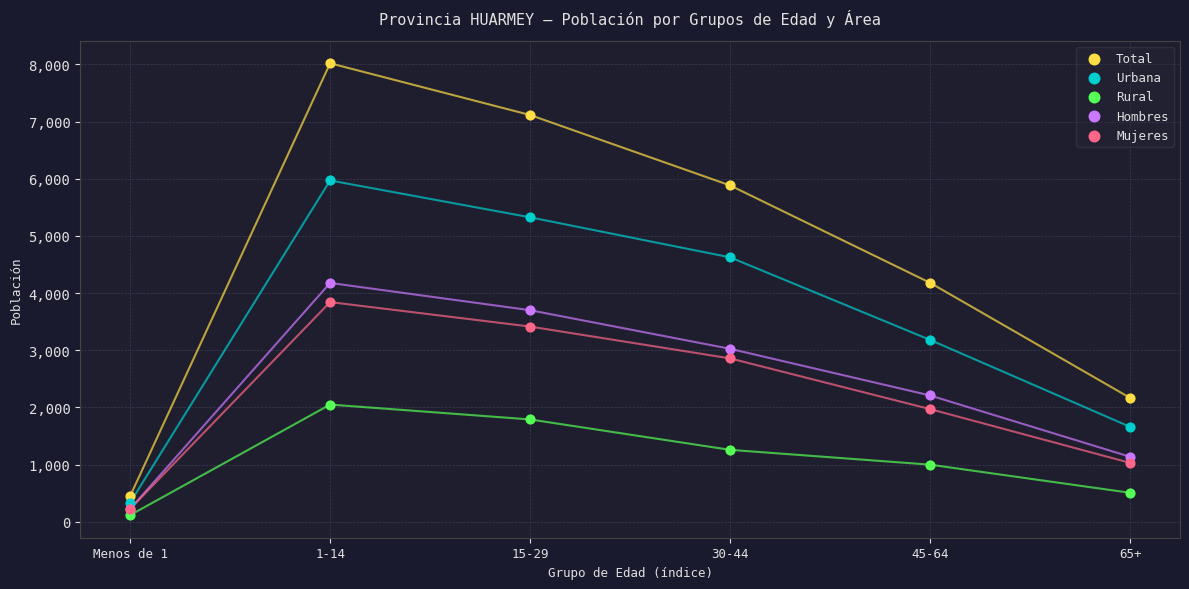

Which series contains the highest Y value?

Total